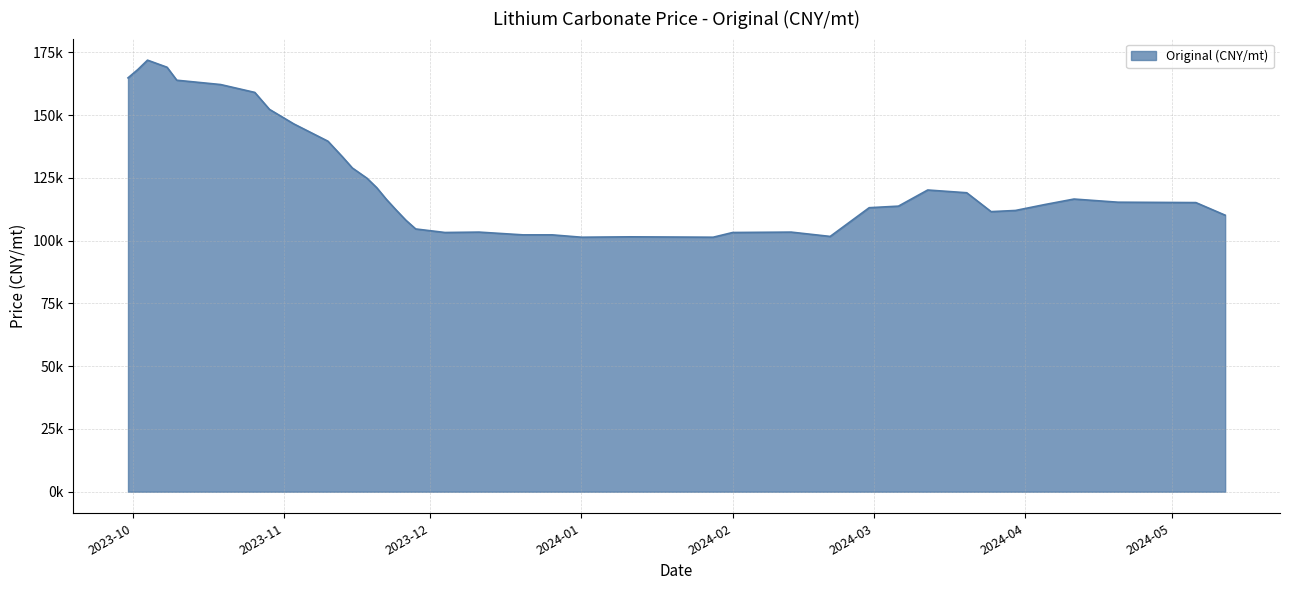

Does the chart display data point markers on the line(s)?

No